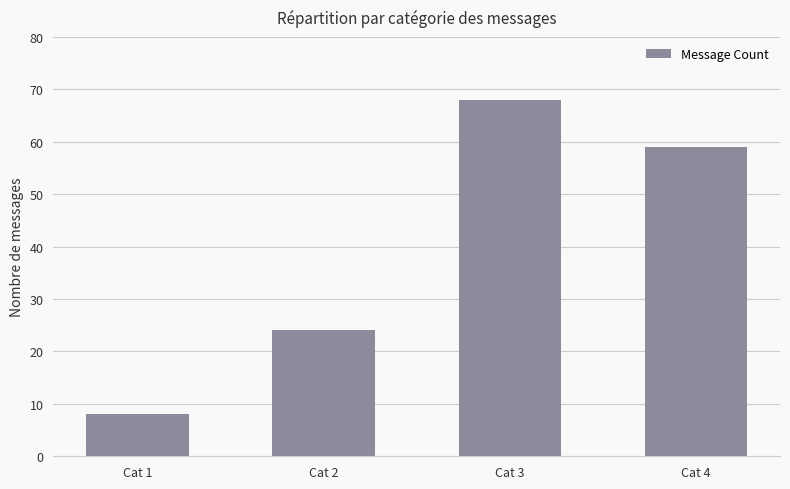

What is the sum of the values at Cat 2 and Cat 4?

83